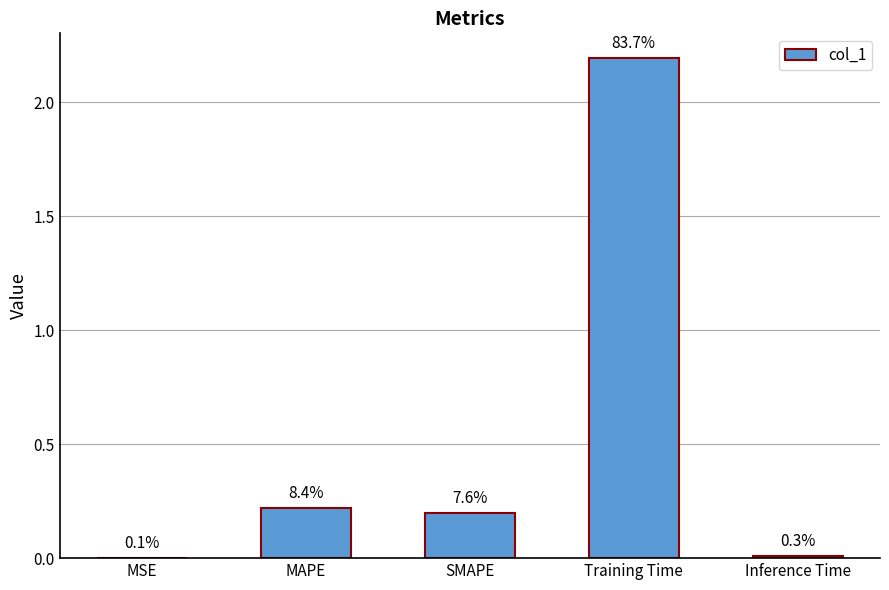

Between MAPE and MSE, which is larger?

MAPE